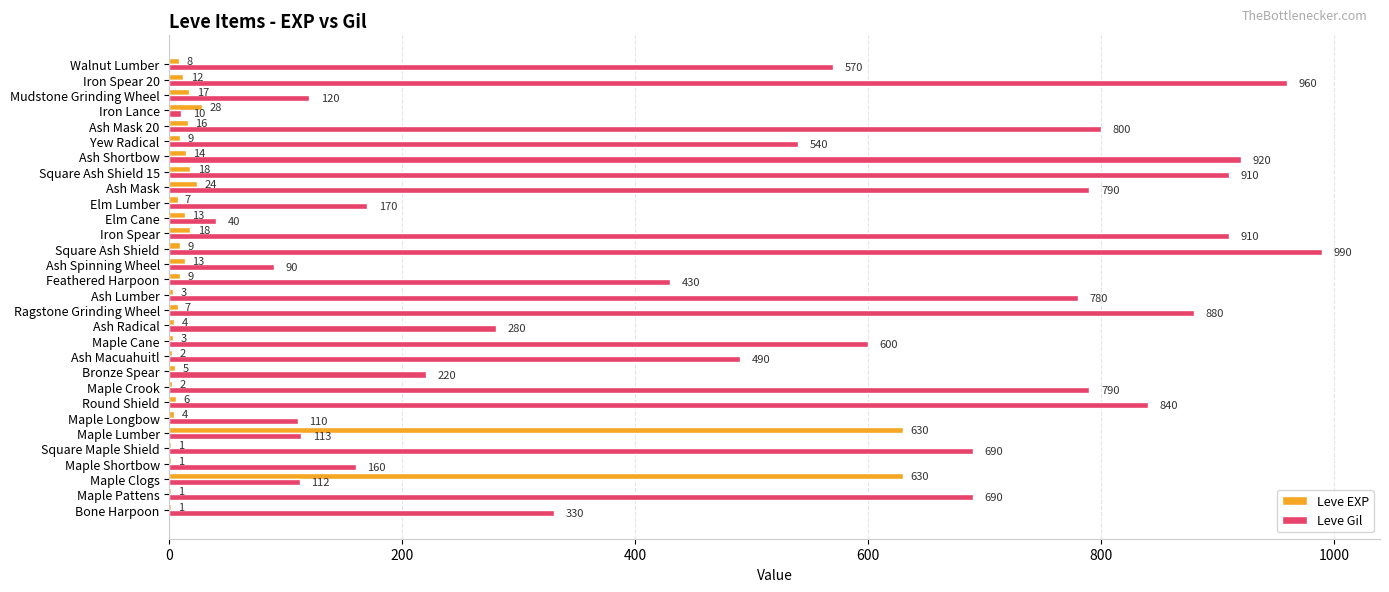

At which category is the sum across all series the highest?

Square Ash Shield